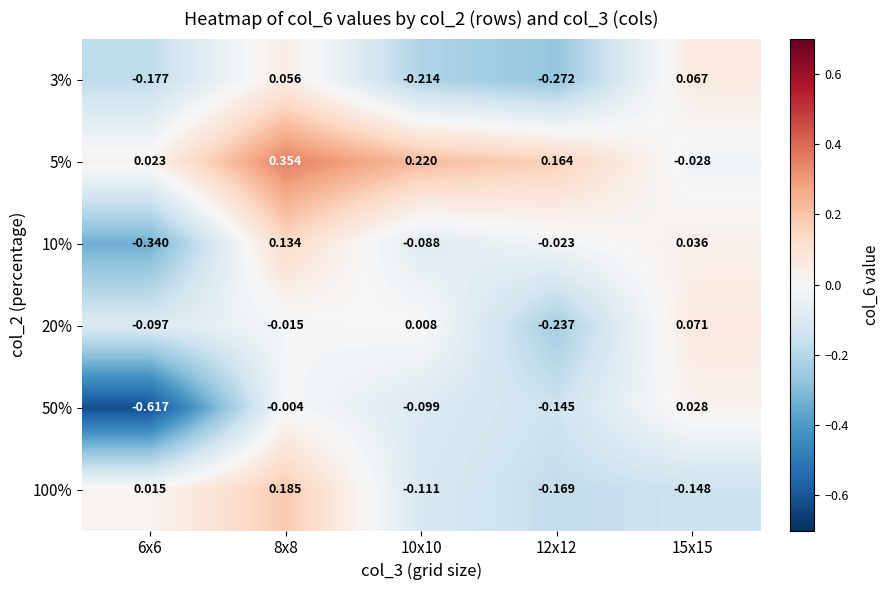

Is the value of 10% at 6x6 greater than the value of 50% at 12x12?

No